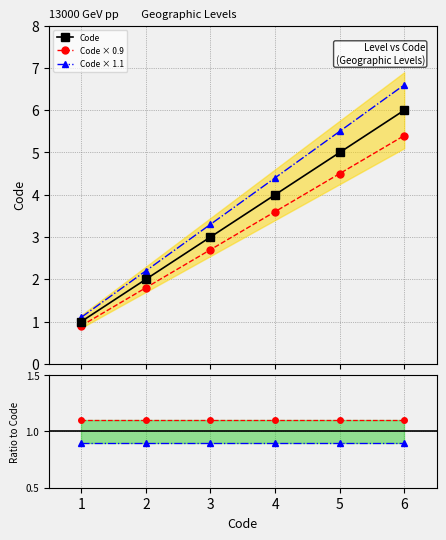

What is the greatest value displayed?

6.0